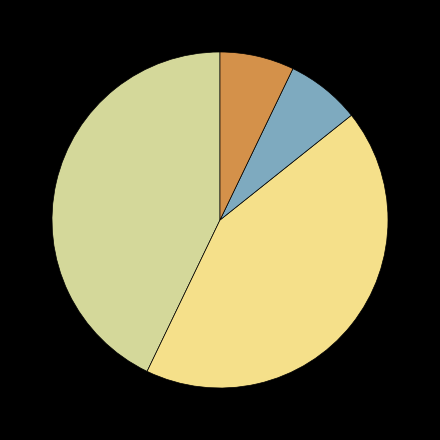

Which slice is the smallest?

Solid waste (KG)